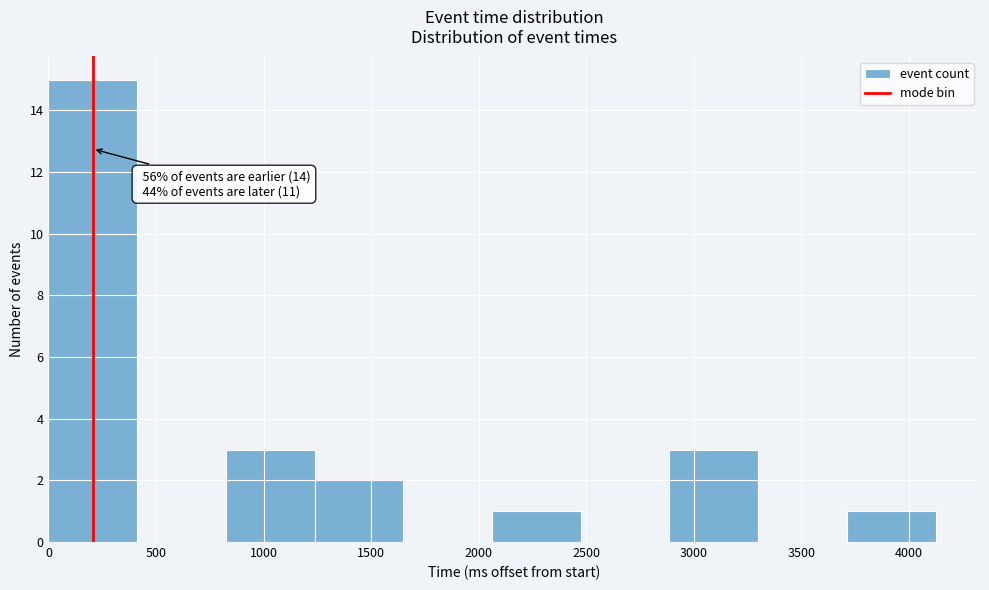

Which range on the x-axis has the tallest bar?

0 to 400